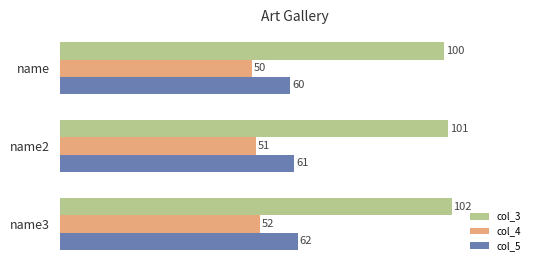

Is it true that col_5 equals 103 at name3?

False